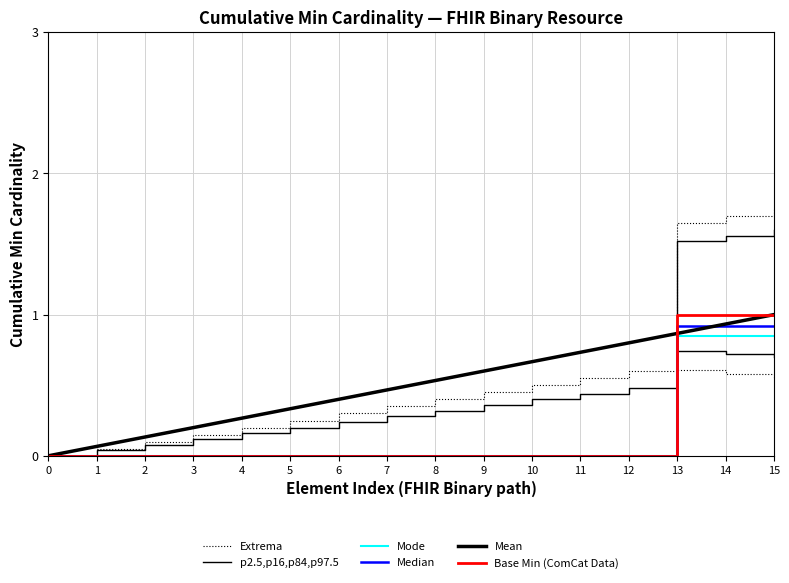

Rank the series at 3 from highest to lowest value.

Mean, Extrema, p2.5,p16,p84,p97.5, Mode, Median, Base Min (ComCat Data)